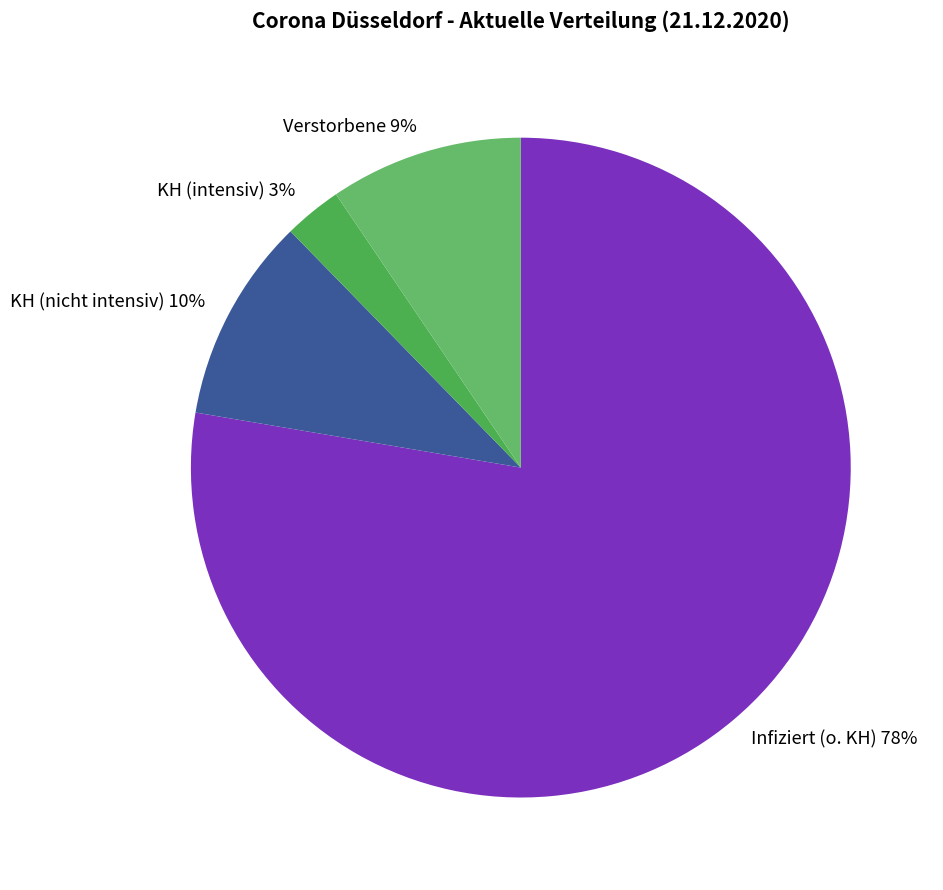

Does any single category account for the majority?

Yes